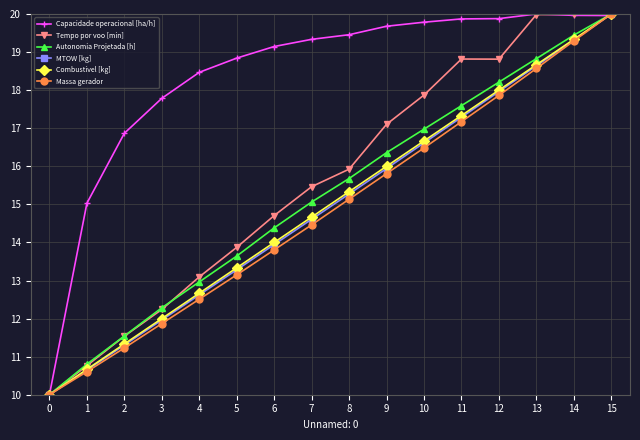

Is it true that Massa gerador equals 32.5 at 15?

False